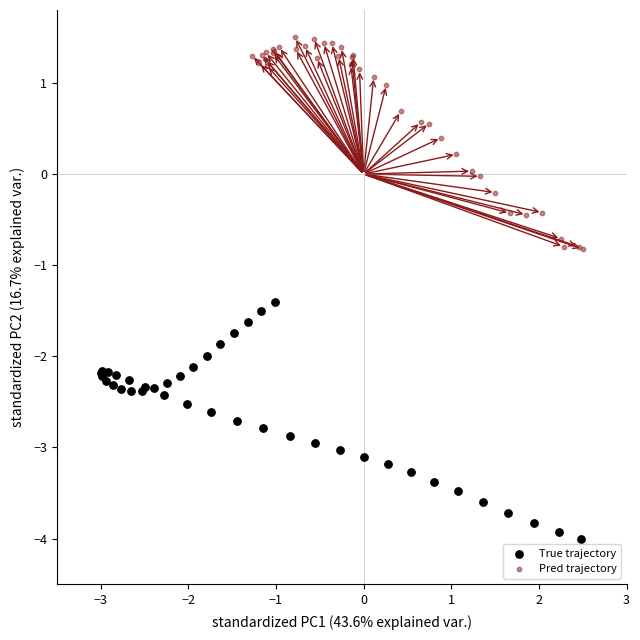

Which series contains the highest Y value?

Pred trajectory